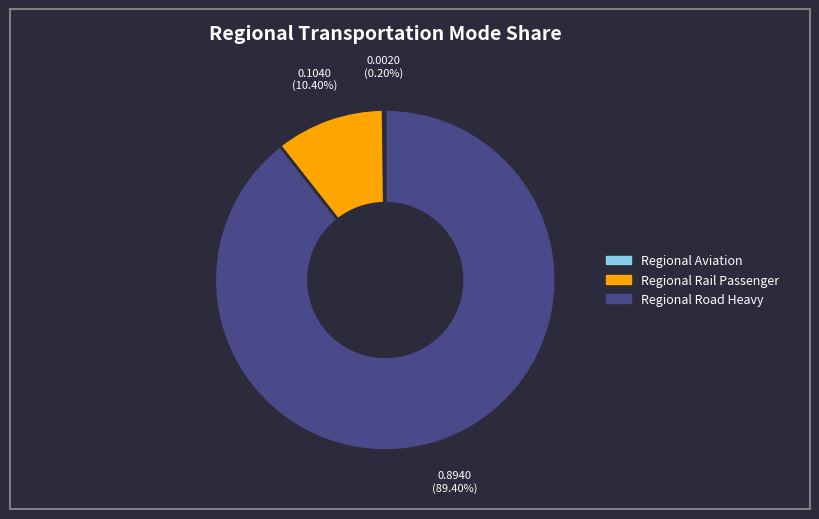

Is there a majority slice in this chart?

Yes